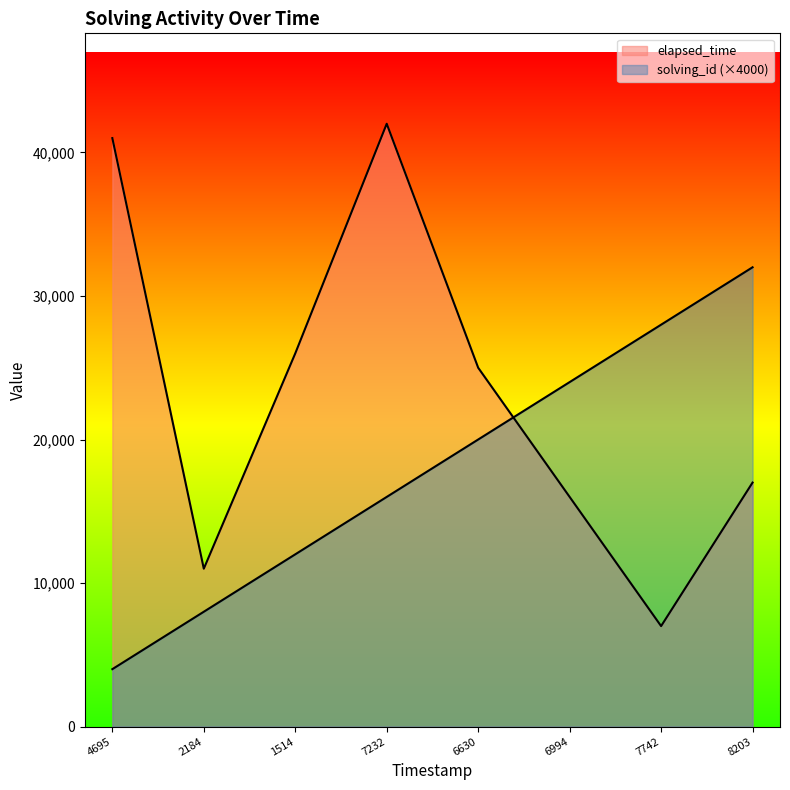

True or false: solving_id and elapsed_time cross at least once.

True